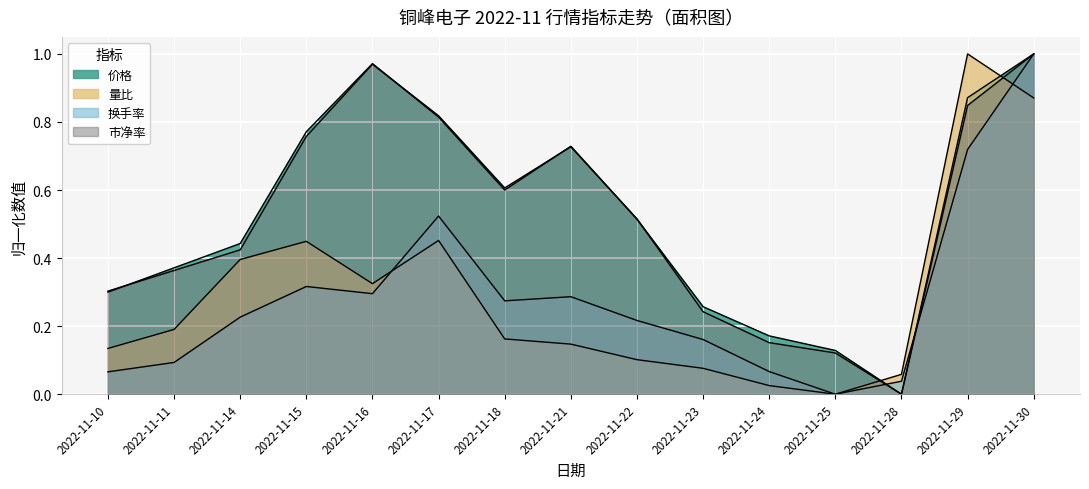

After their last crossing, which series has the higher values: 价格 or 市净率?

价格